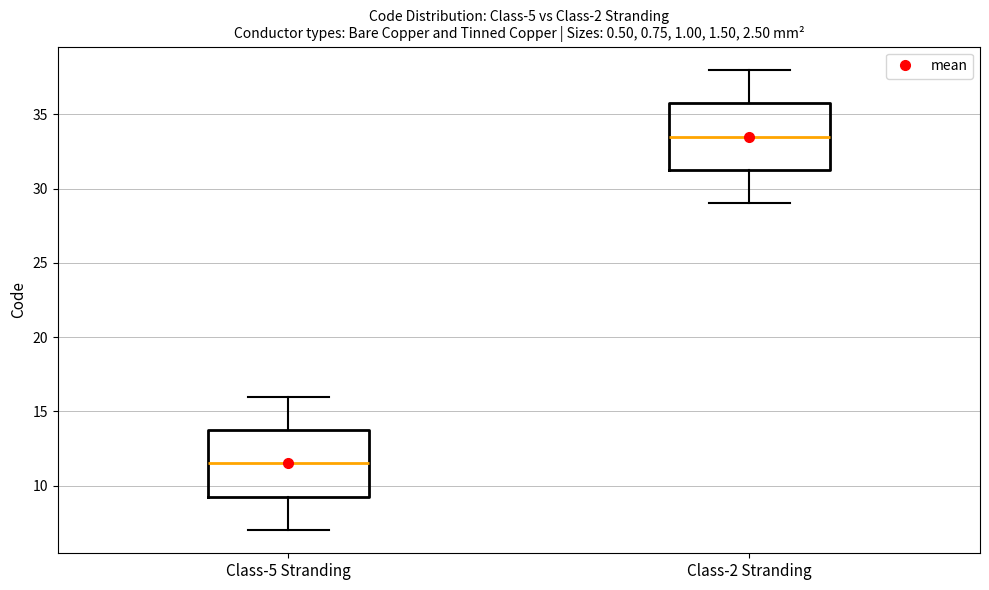

Reading left to right, transcribe this box plot: for each box, give where its median line is, the range the box spans, and where its two whiskers end, as read against the y-axis. The values are not printed on the chart, so give them approximately, as read against the axis.

Class-5 Stranding: median 11.5, box 9.5 to 14.0, whiskers 7.0 to 16.0
Class-2 Stranding: median 33.5, box 31.5 to 36.0, whiskers 29.0 to 38.0